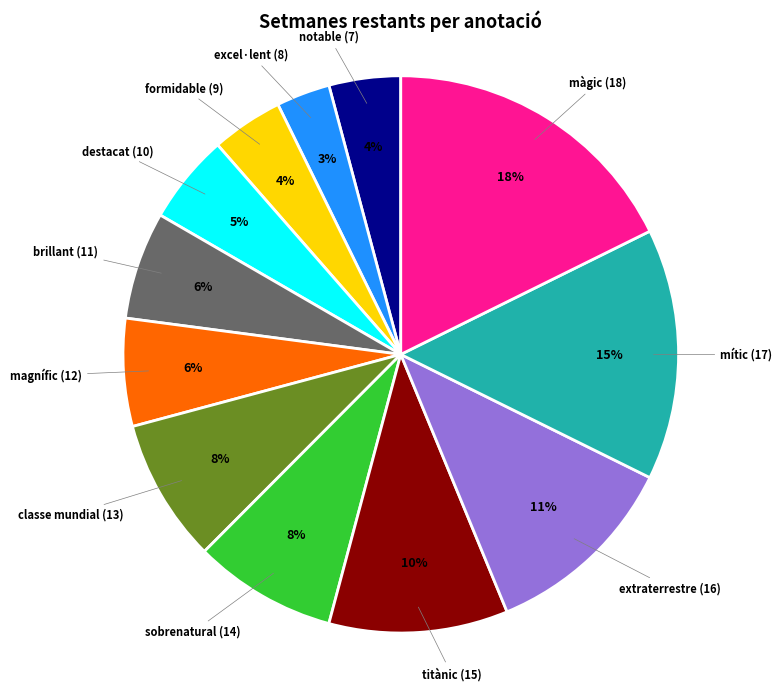

True or false: màgic (18) accounts for 18% of the total.

True